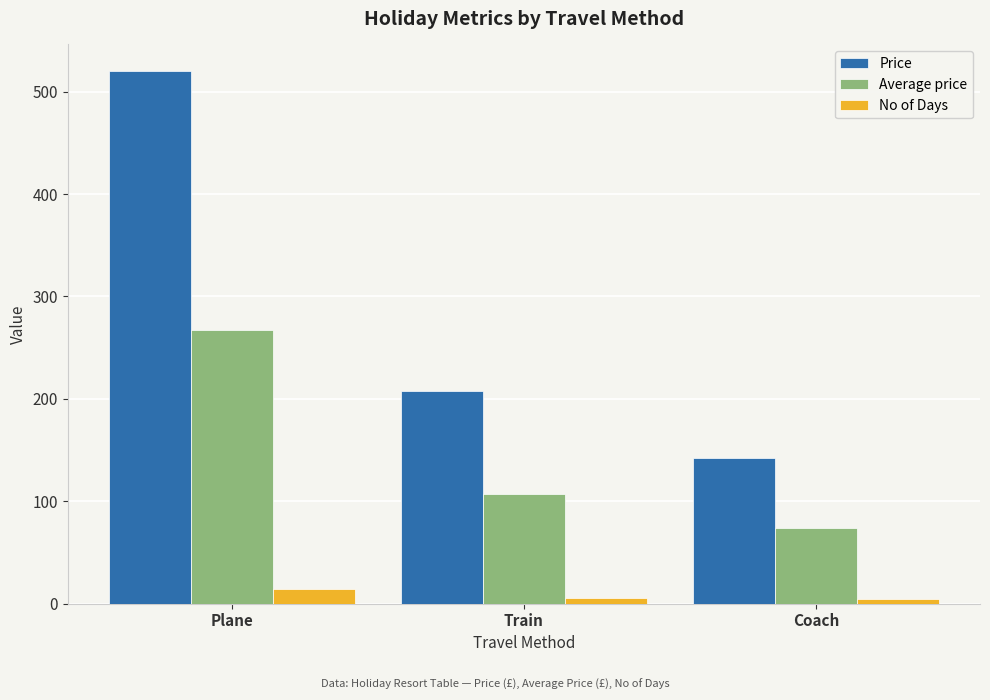

What is the average value of the Price series?

290.1